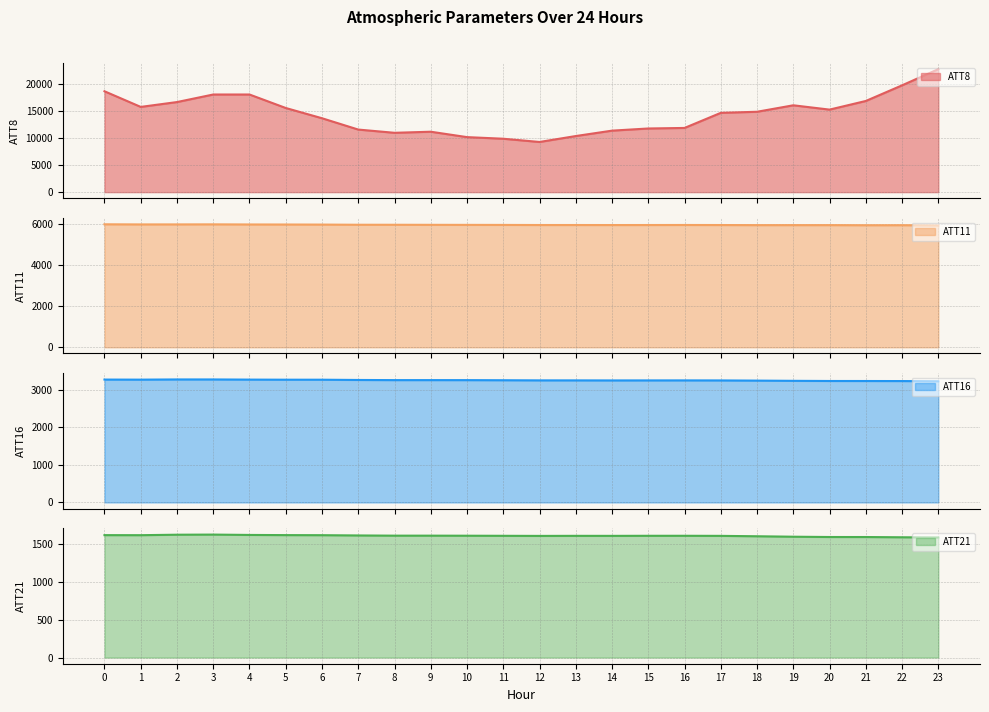

What is the sum of the ATT21 values at 15 and 14?

3226.2